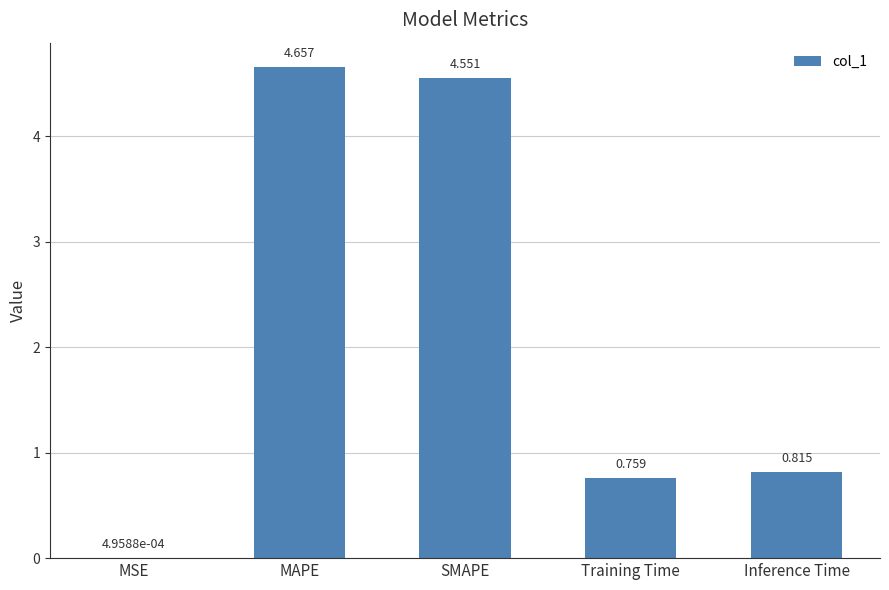

Between Training Time and MAPE, which is larger?

MAPE